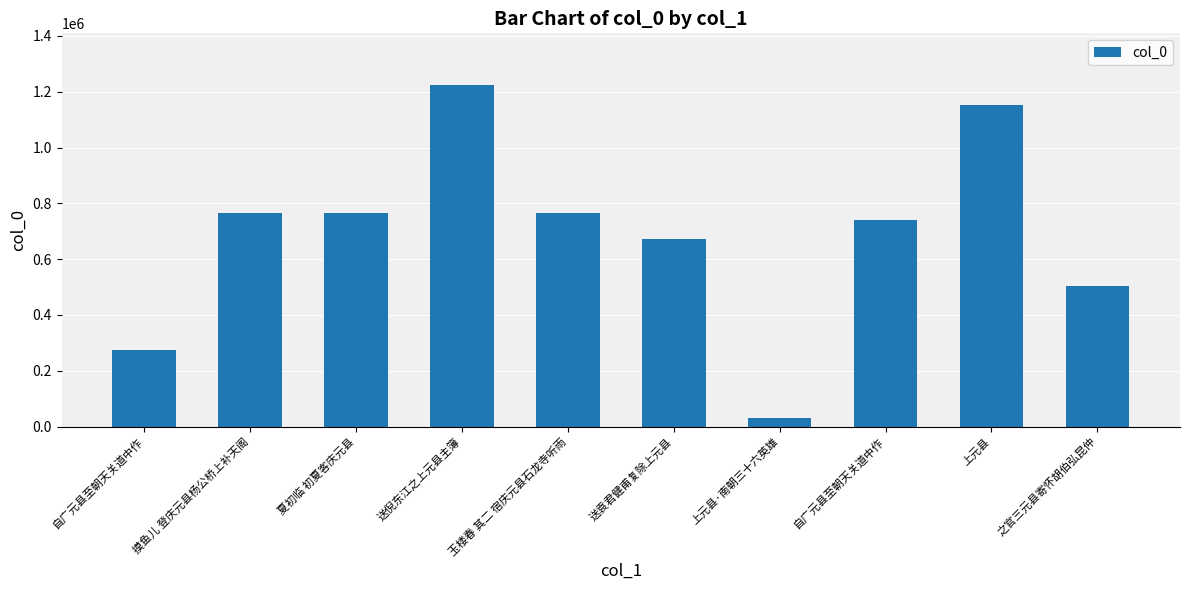

Are the bars horizontal?

No